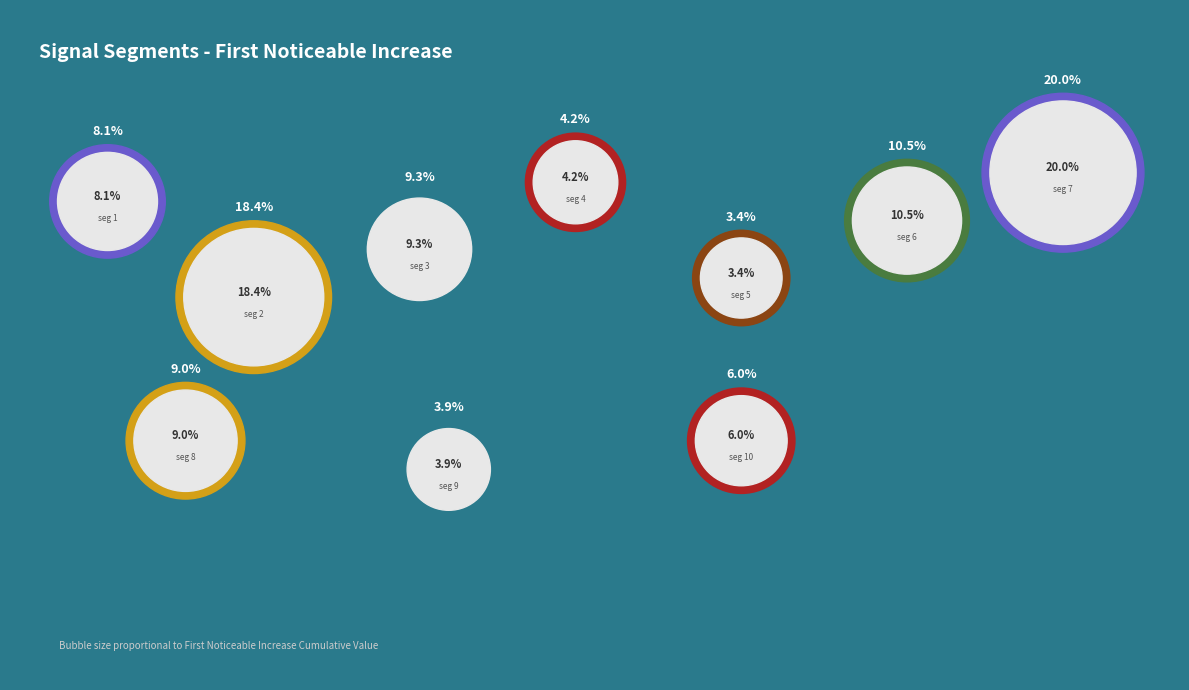

Is it true that signal segment 1 is 18% of the pie?

False